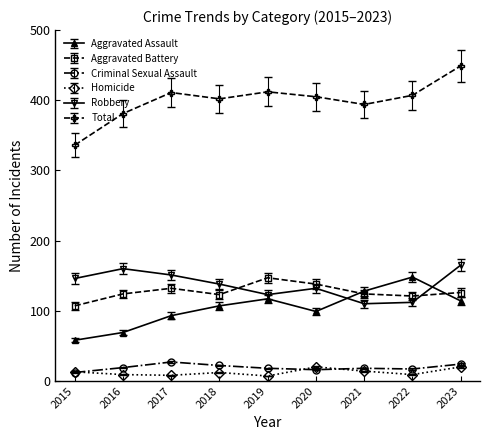

Which series has the largest range (max minus min)?

Total